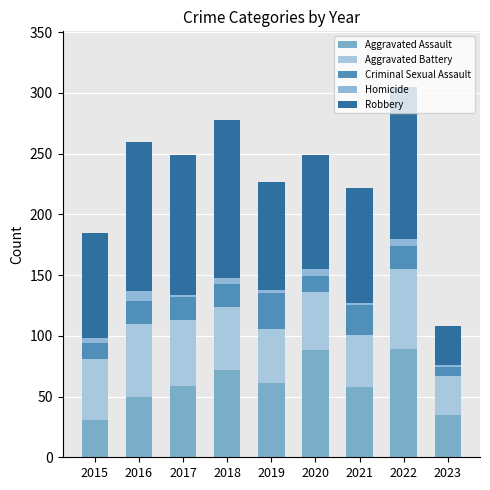

Are the bars horizontal?

No